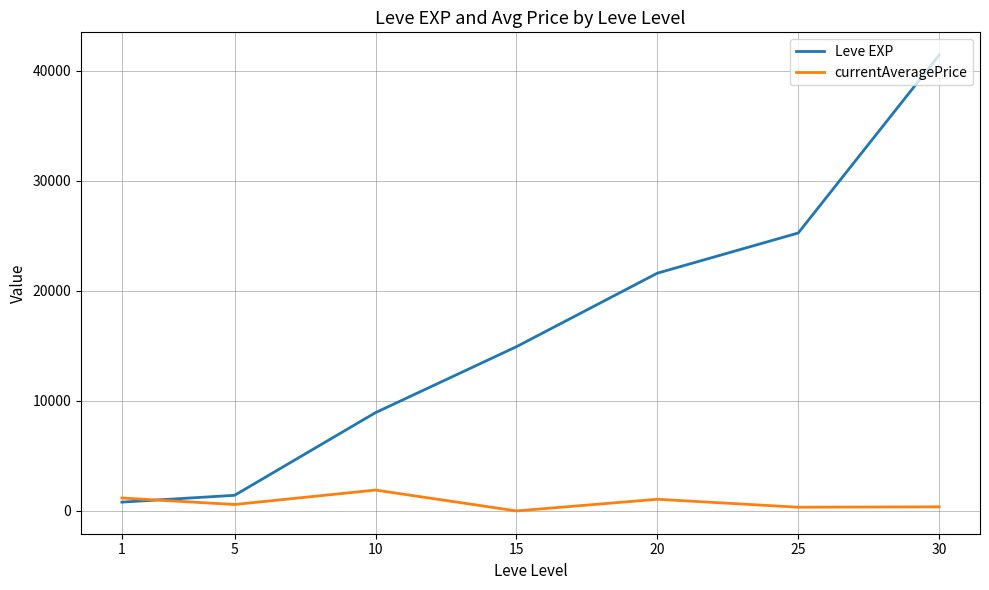

What is the greatest value displayed?

41410.0